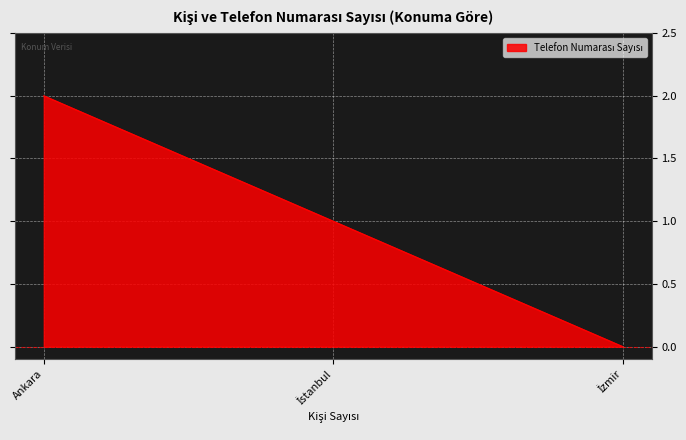

Which label corresponds to the largest value in the chart?

Ankara